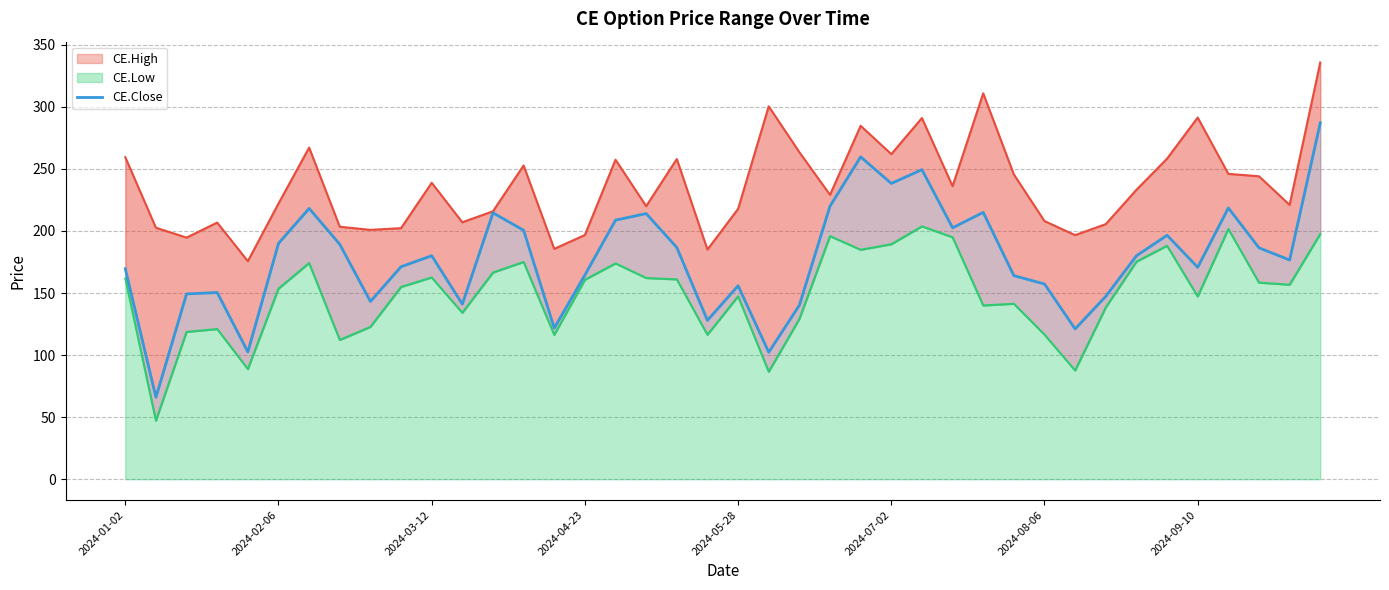

The value at 2024-04-23 is 40.1. True or false?

False